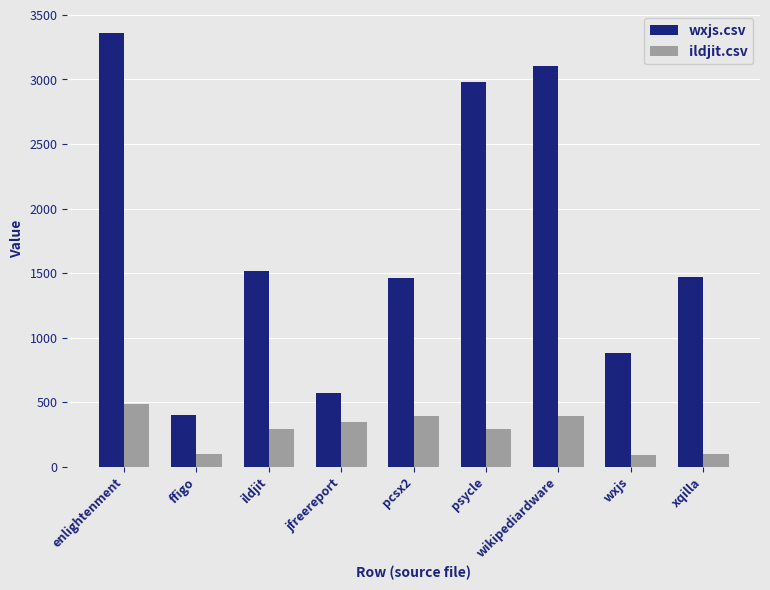

The value of wxjs.csv at ffigo is 197.5. True or false?

False